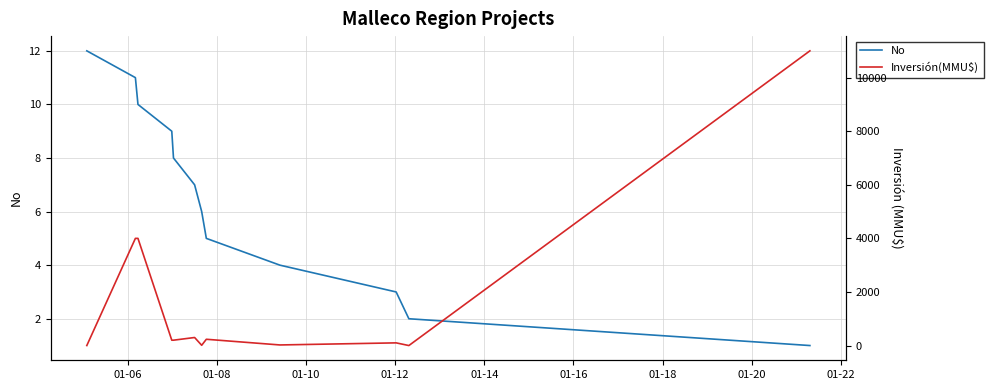

At how many categories does at least one series exceed 5869?

1